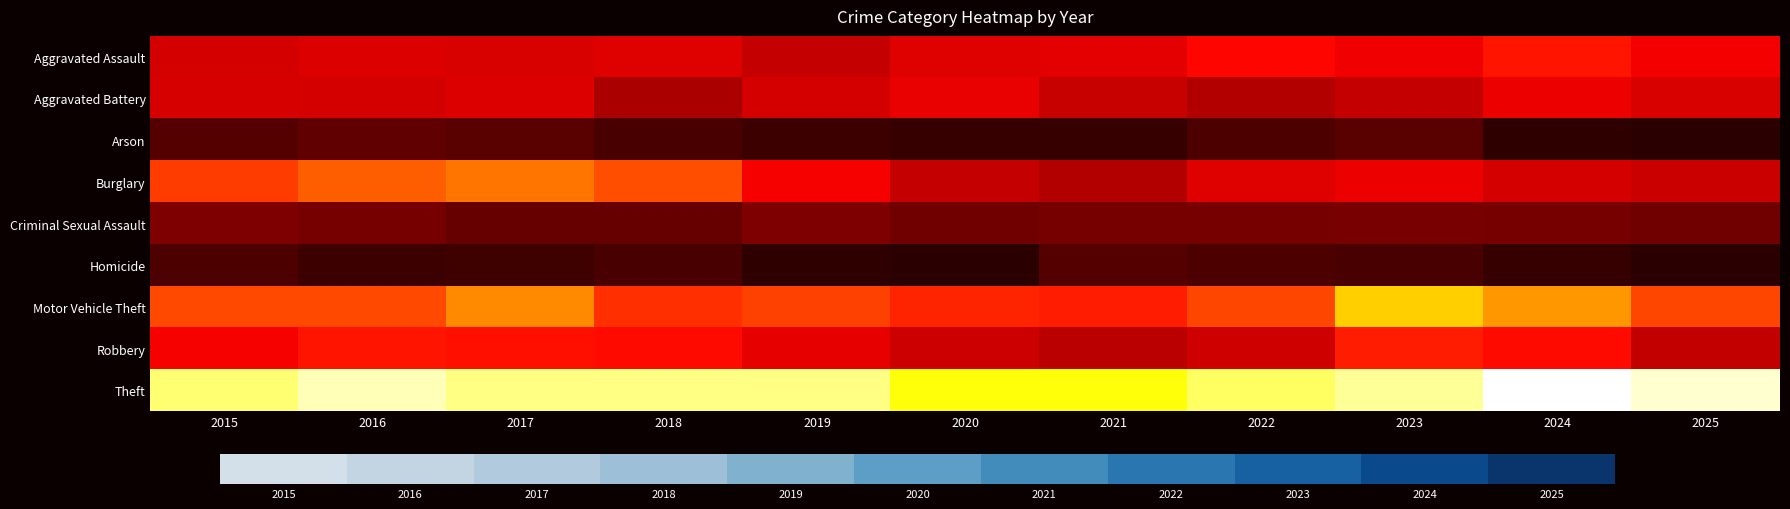

How many data points does each series have?

11